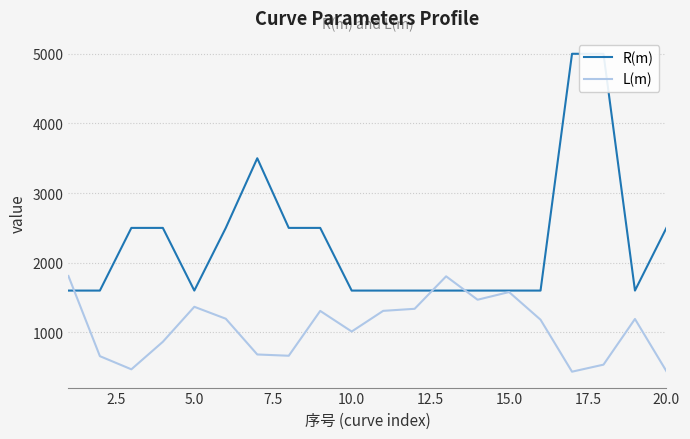

In L(m), how many points are higher than both neighbors (excluding endpoints)?

5